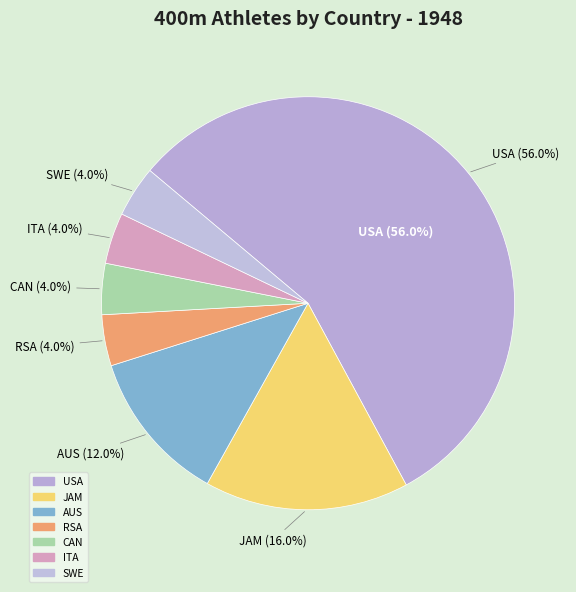

To the nearest percent, what is the difference between the AUS and ITA slice percentages?

8%